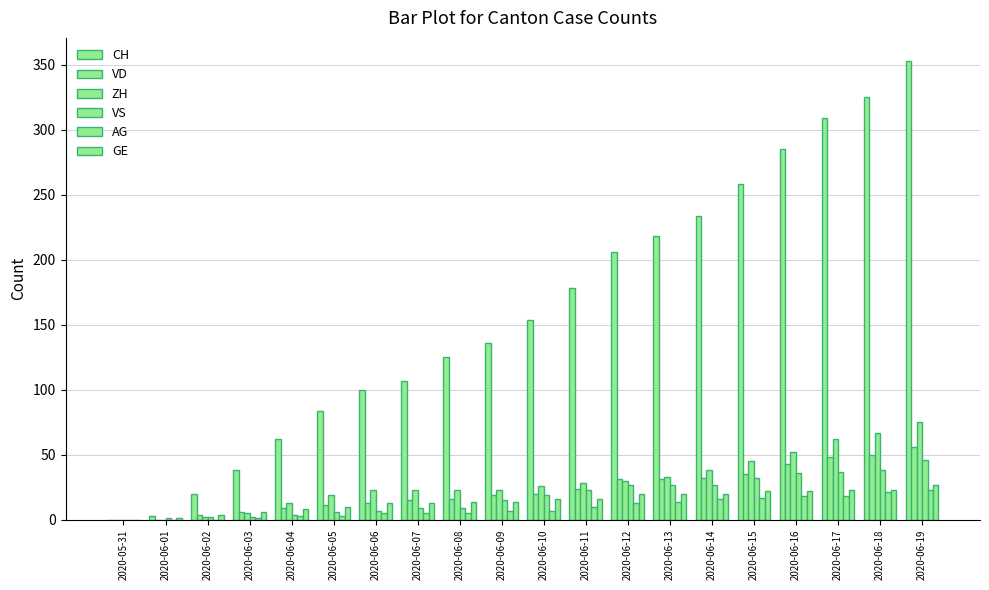

Reading left to right, what are all the values shown in this chart?

CH: 2020-05-31=0	2020-06-01=3	2020-06-02=20	2020-06-03=38	2020-06-04=62	2020-06-05=84	2020-06-06=100	2020-06-07=107	2020-06-08=125	2020-06-09=136	2020-06-10=154	2020-06-11=178	2020-06-12=206	2020-06-13=218	2020-06-14=234	2020-06-15=258	2020-06-16=285	2020-06-17=309	2020-06-18=325	2020-06-19=353
VD: 2020-05-31=0	2020-06-01=0	2020-06-02=4	2020-06-03=6	2020-06-04=9	2020-06-05=11	2020-06-06=13	2020-06-07=15	2020-06-08=16	2020-06-09=19	2020-06-10=20	2020-06-11=24	2020-06-12=31	2020-06-13=31	2020-06-14=32	2020-06-15=35	2020-06-16=43	2020-06-17=48	2020-06-18=50	2020-06-19=56
ZH: 2020-05-31=0	2020-06-01=0	2020-06-02=2	2020-06-03=5	2020-06-04=13	2020-06-05=19	2020-06-06=23	2020-06-07=23	2020-06-08=23	2020-06-09=23	2020-06-10=26	2020-06-11=28	2020-06-12=30	2020-06-13=33	2020-06-14=38	2020-06-15=45	2020-06-16=52	2020-06-17=62	2020-06-18=67	2020-06-19=75
VS: 2020-05-31=0	2020-06-01=1	2020-06-02=2	2020-06-03=2	2020-06-04=4	2020-06-05=6	2020-06-06=7	2020-06-07=9	2020-06-08=9	2020-06-09=15	2020-06-10=19	2020-06-11=23	2020-06-12=27	2020-06-13=27	2020-06-14=27	2020-06-15=32	2020-06-16=36	2020-06-17=37	2020-06-18=38	2020-06-19=46
AG: 2020-05-31=0	2020-06-01=0	2020-06-02=0	2020-06-03=1	2020-06-04=3	2020-06-05=3	2020-06-06=5	2020-06-07=5	2020-06-08=5	2020-06-09=7	2020-06-10=7	2020-06-11=10	2020-06-12=13	2020-06-13=14	2020-06-14=16	2020-06-15=17	2020-06-16=18	2020-06-17=18	2020-06-18=21	2020-06-19=23
GE: 2020-05-31=0	2020-06-01=1	2020-06-02=4	2020-06-03=6	2020-06-04=8	2020-06-05=10	2020-06-06=13	2020-06-07=13	2020-06-08=14	2020-06-09=14	2020-06-10=16	2020-06-11=16	2020-06-12=20	2020-06-13=20	2020-06-14=20	2020-06-15=22	2020-06-16=22	2020-06-17=23	2020-06-18=23	2020-06-19=27